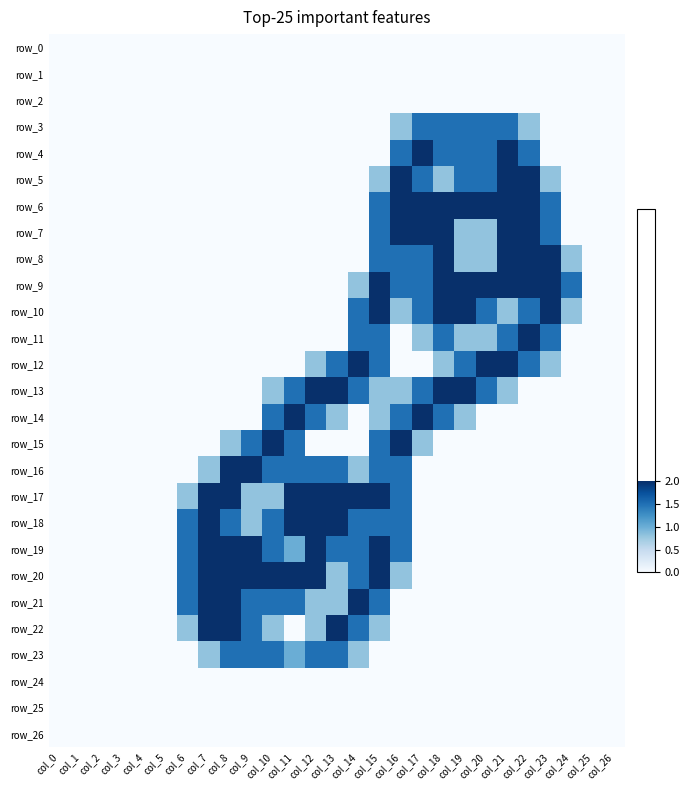

Rank the series by their maximum value, from lowest to highest.

row_0, row_1, row_2, row_24, row_25, row_26, row_3, row_23, row_4, row_5, row_6, row_7, row_8, row_9, row_10, row_11, row_12, row_13, row_14, row_15, row_16, row_17, row_18, row_19, row_20, row_21, row_22